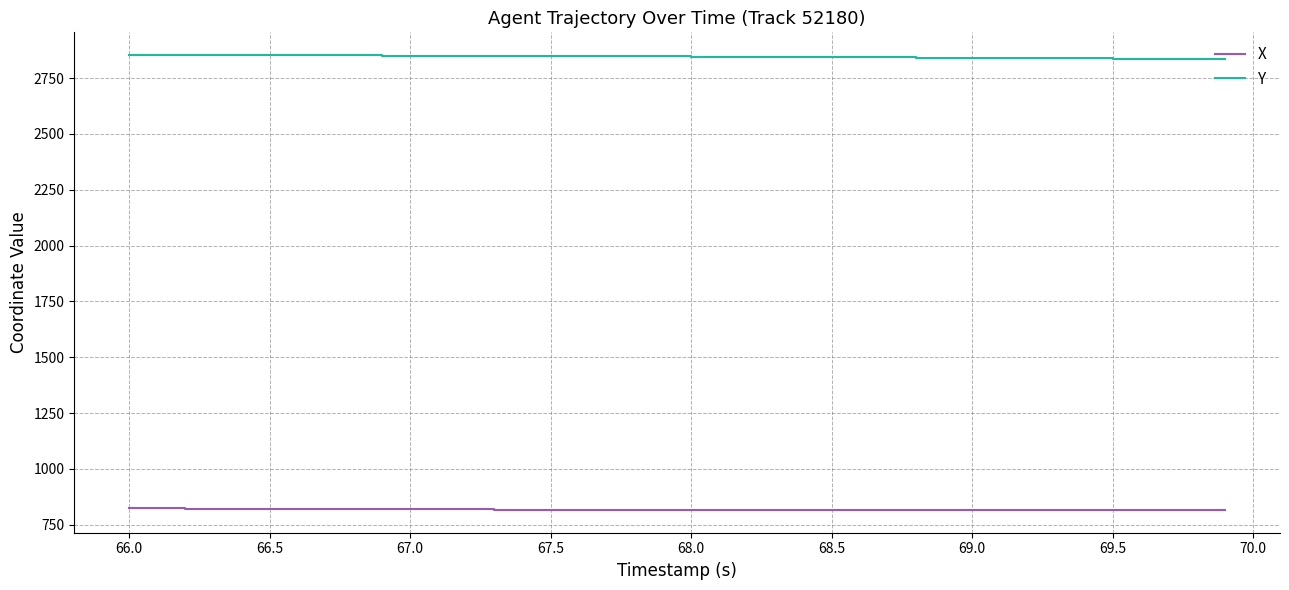

List the series in order of their peak value, highest first.

Y, X